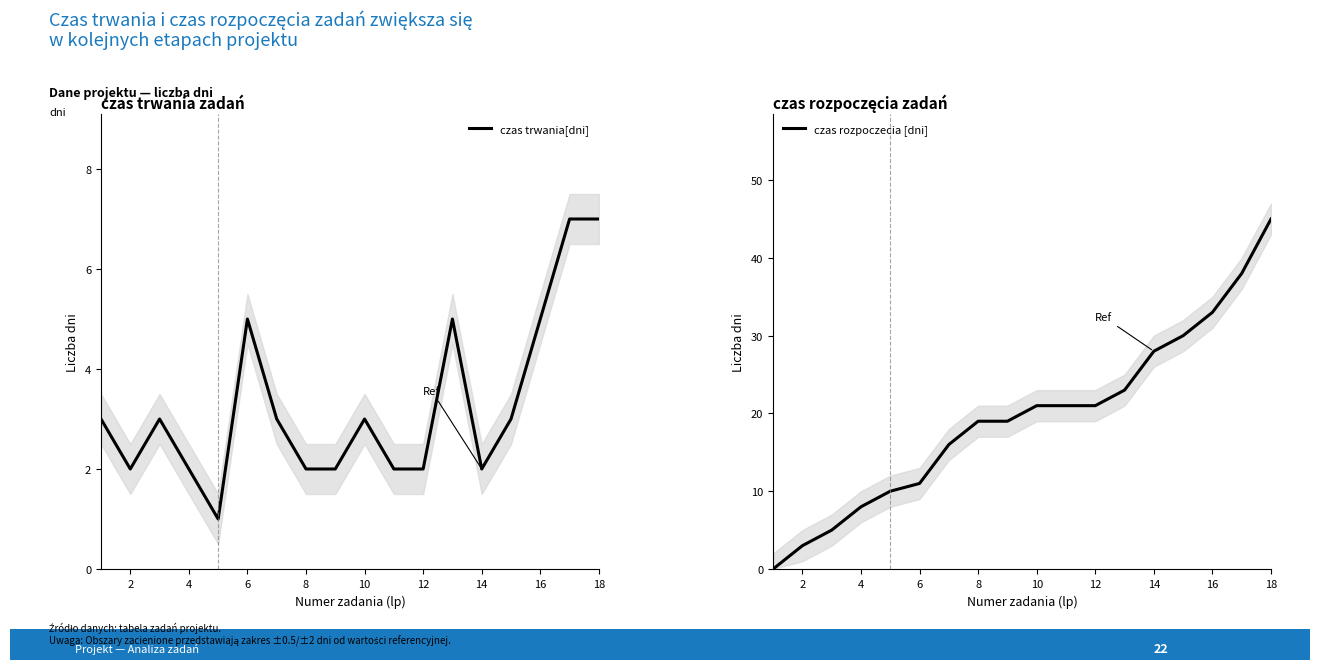

What is the maximum value for czas trwania[dni]?

7